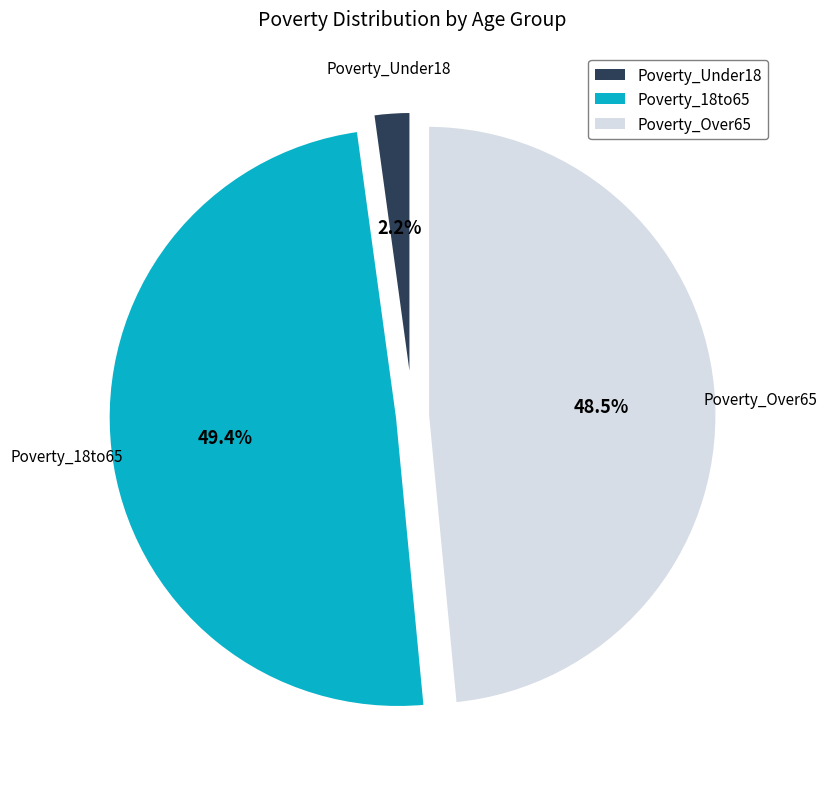

Is there a majority slice in this chart?

No